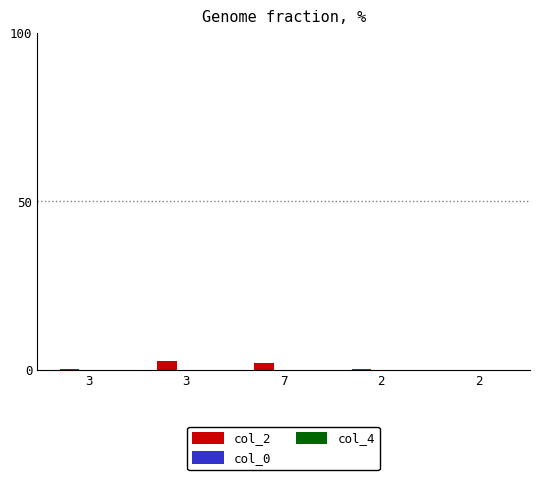

What is the label of the 3rd bar from the left?

7